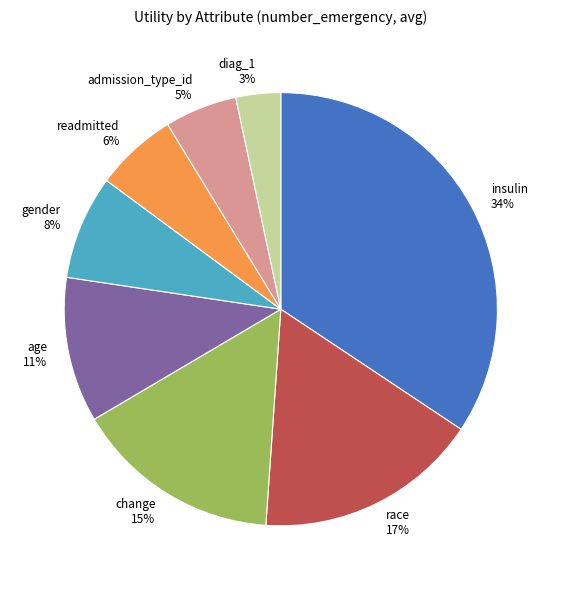

Which slice is the largest?

insulin